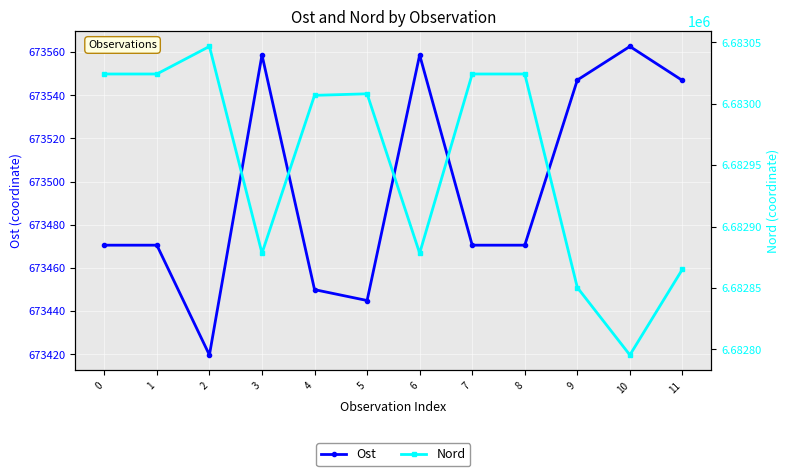

True or false: Nord has more than 1 points higher than both neighbors.

True